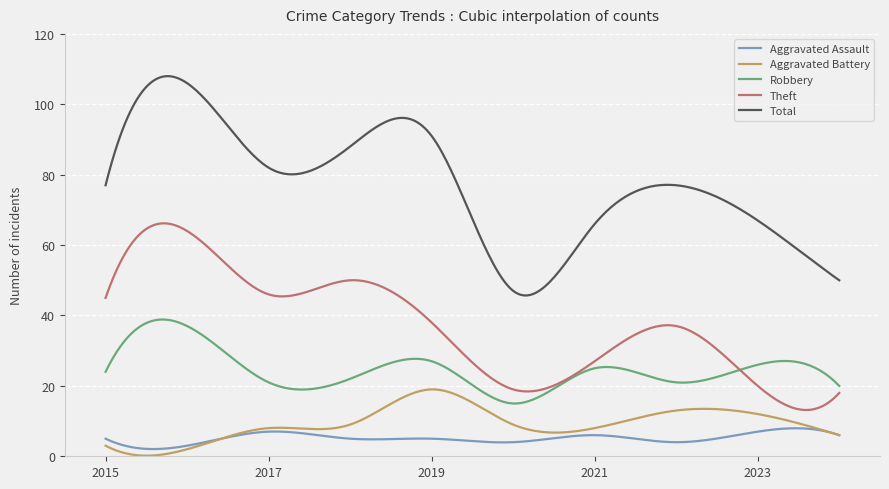

Is this an area chart (filled region under the line)?

No